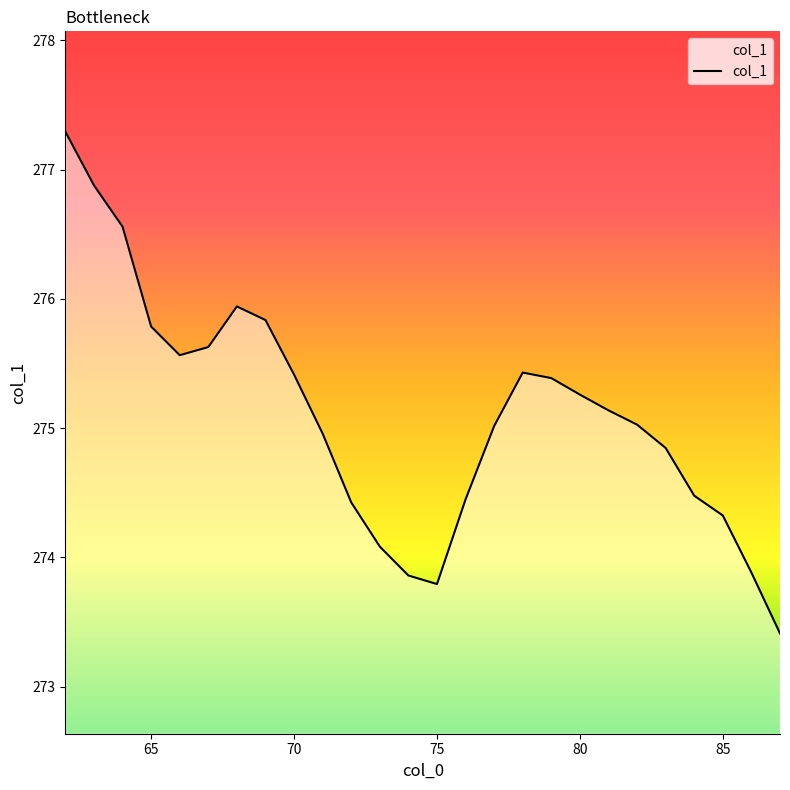

What is the average value?

275.1